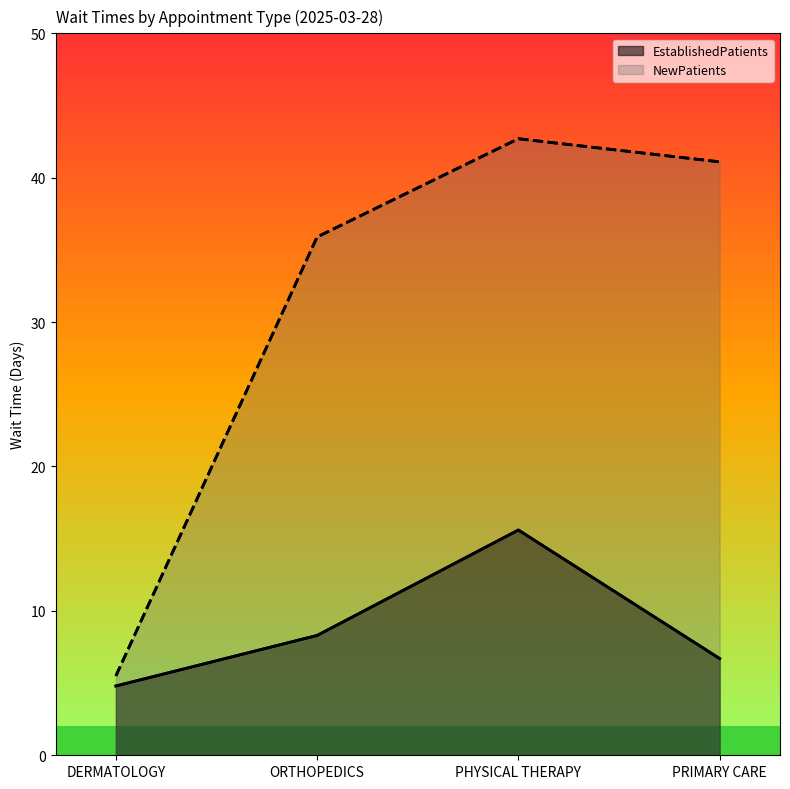

What is the difference between the NewPatients values at DERMATOLOGY and PRIMARY CARE?

35.6